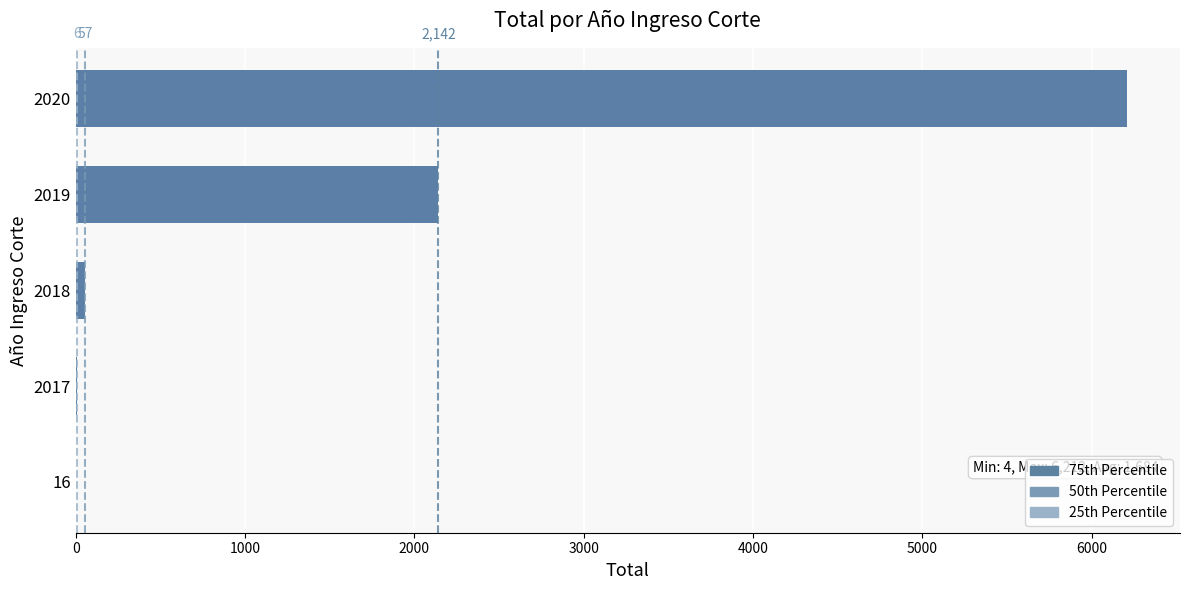

What is the change in value from 2020 to 2018?

-6155